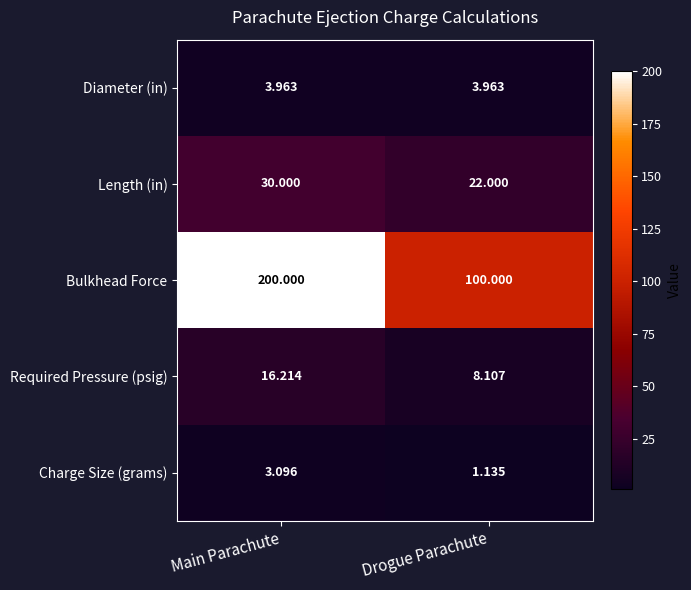

List the labels in order of Required Pressure (psig) value, largest first.

Main Parachute, Drogue Parachute